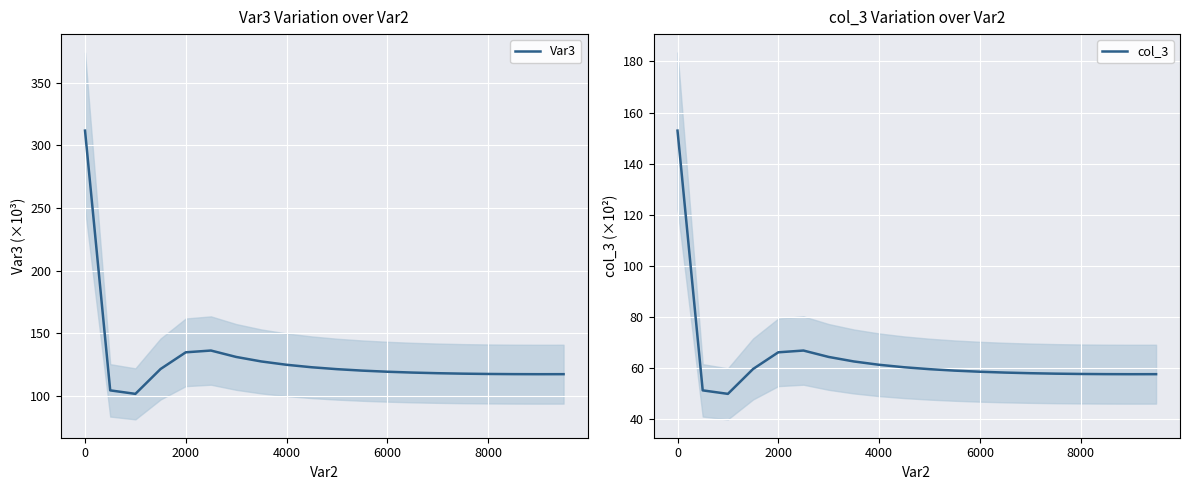

What is the maximum value for Var3?

311.8